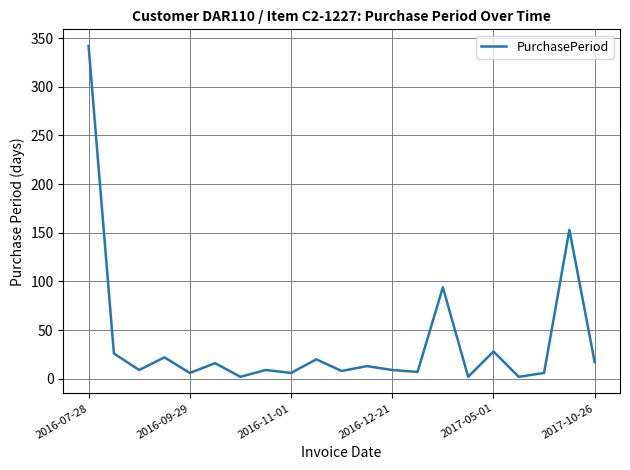

What is the difference between the maximum and minimum values?

340